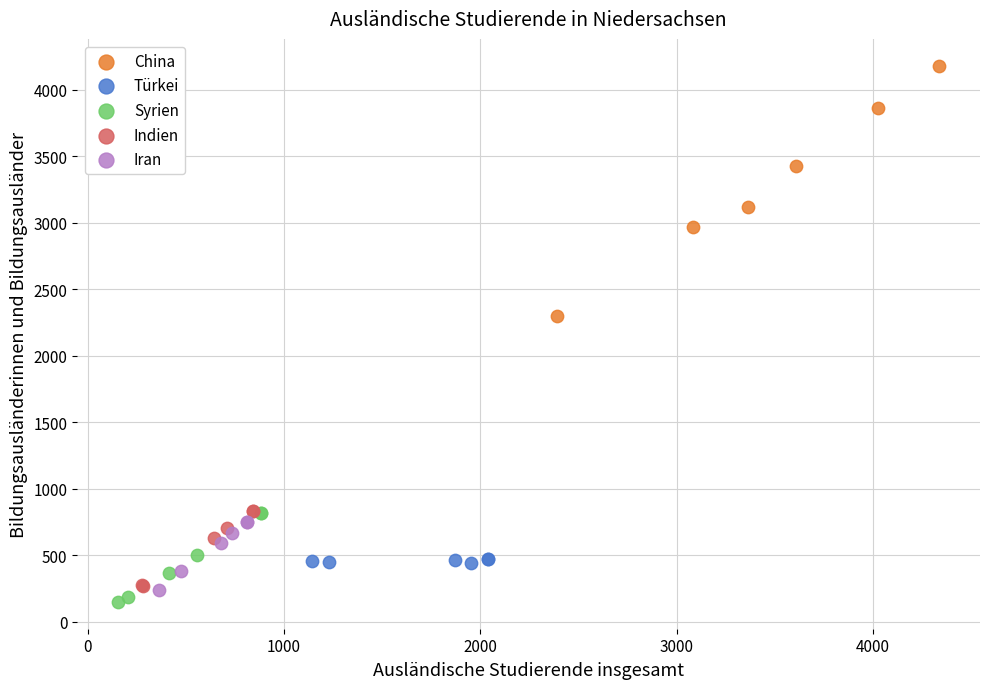

Which series reaches the maximum Y coordinate?

China